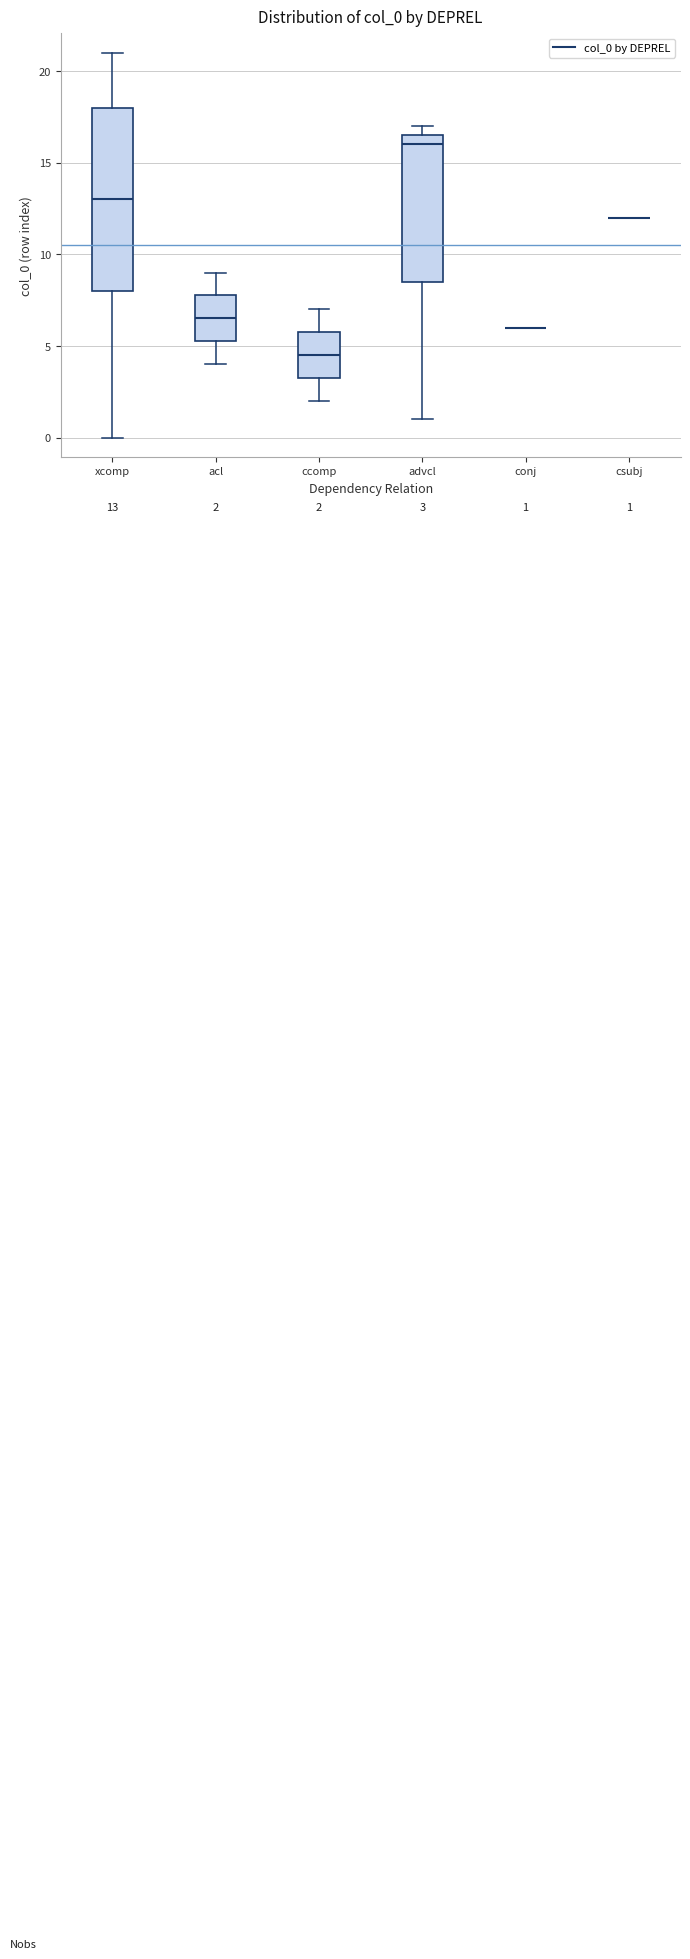

Comparing the boxes themselves (not the whiskers), which one is the tallest?

xcomp